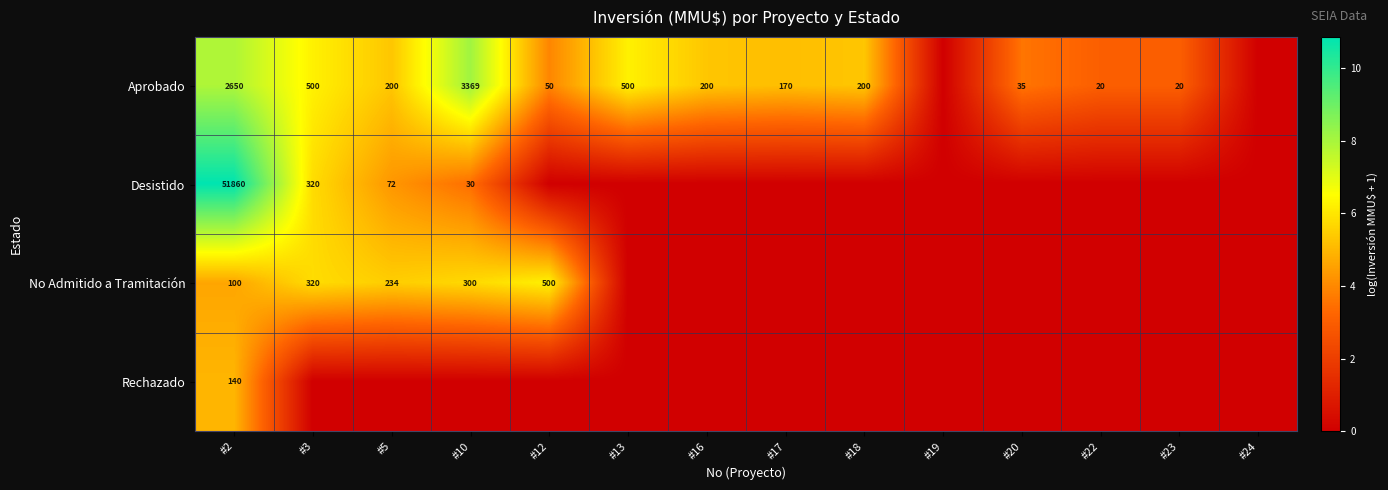

The Aprobado series shows 500 at #3. True or false?

True